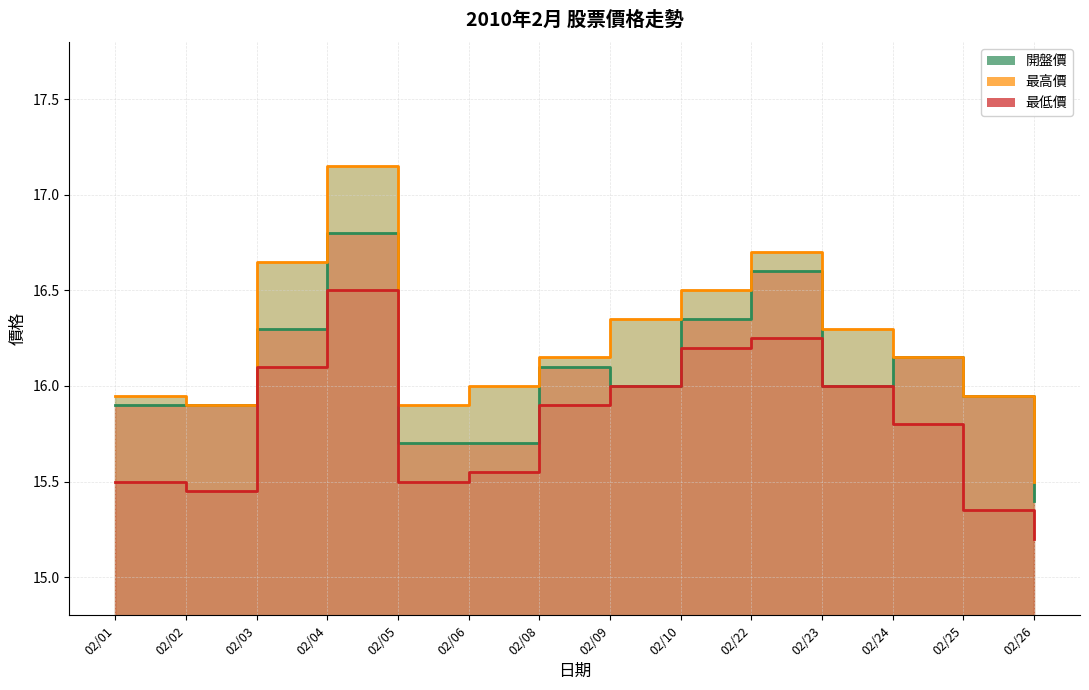

Where is the first local maximum for 開盤價?

02/04